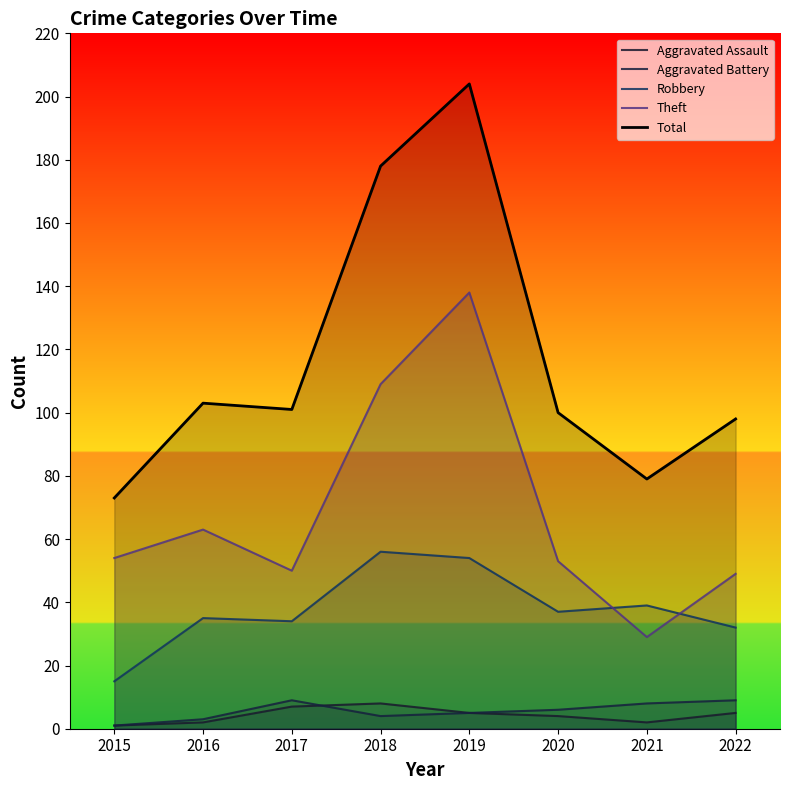

Is it true that Aggravated Assault equals 2 at 2016?

True